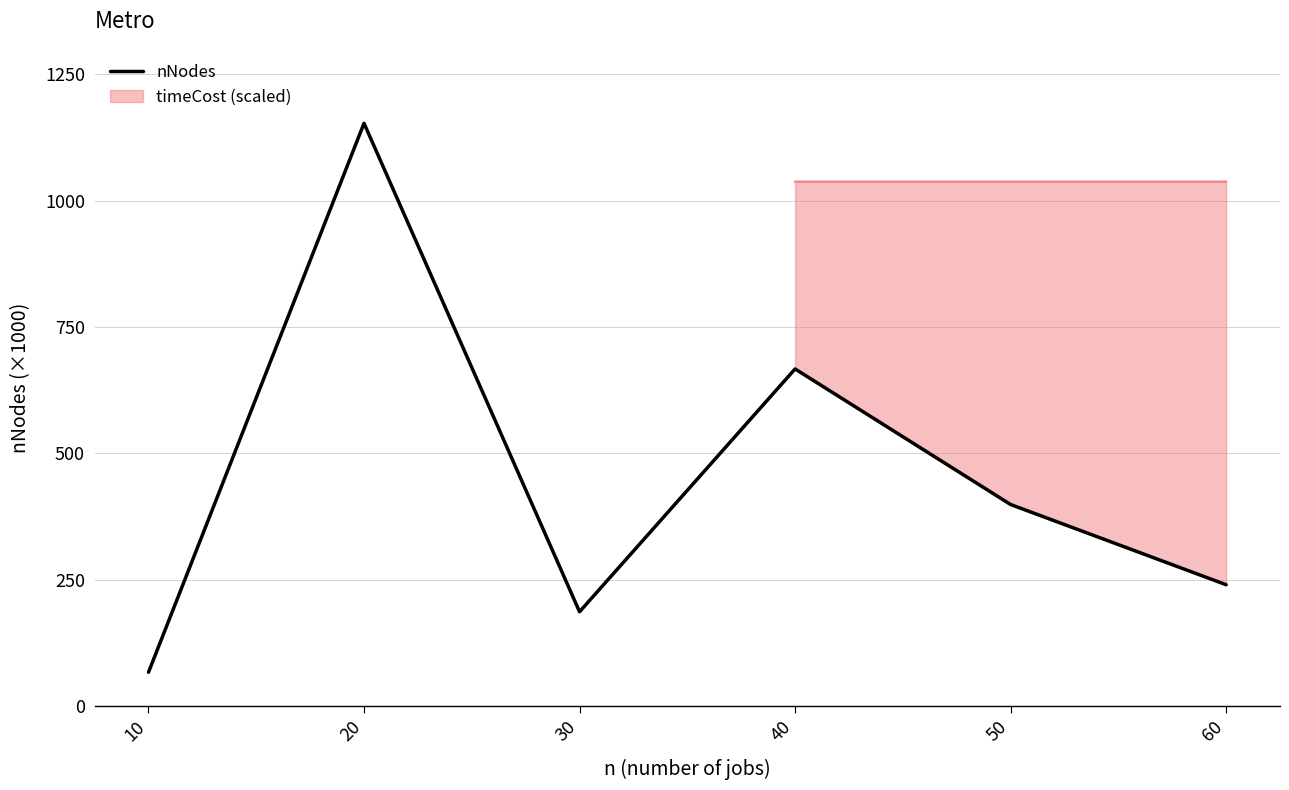

The value at 30 is 186878.6. True or false?

True